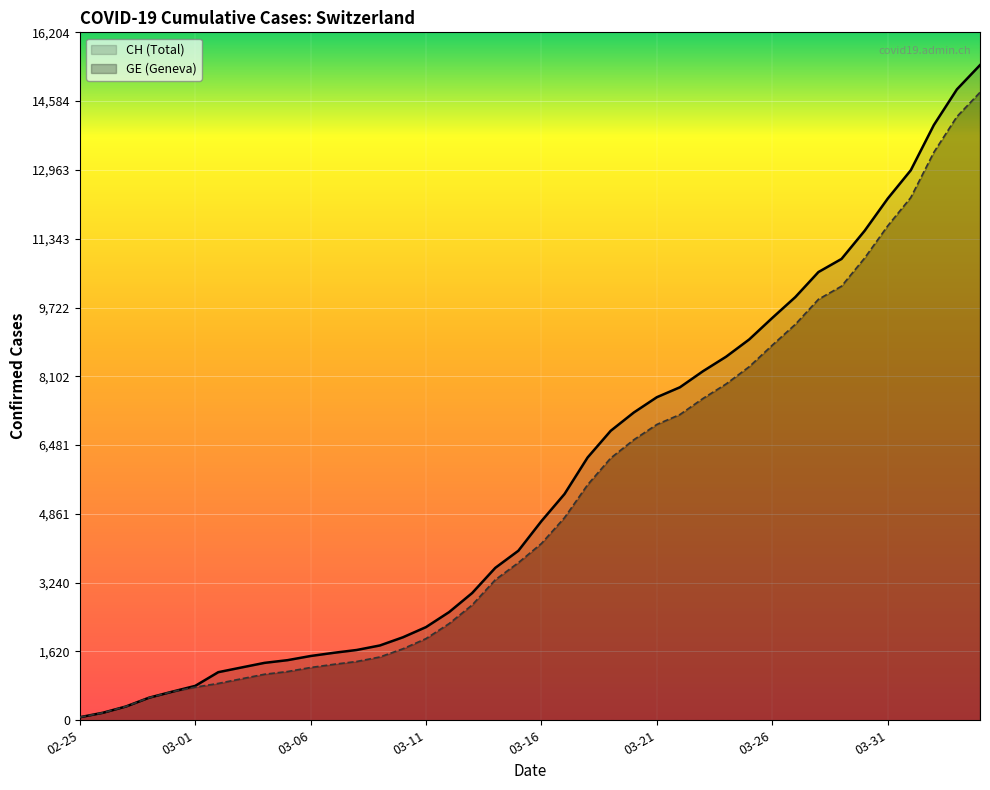

How many values in the CH (line) series are below 4691?

20